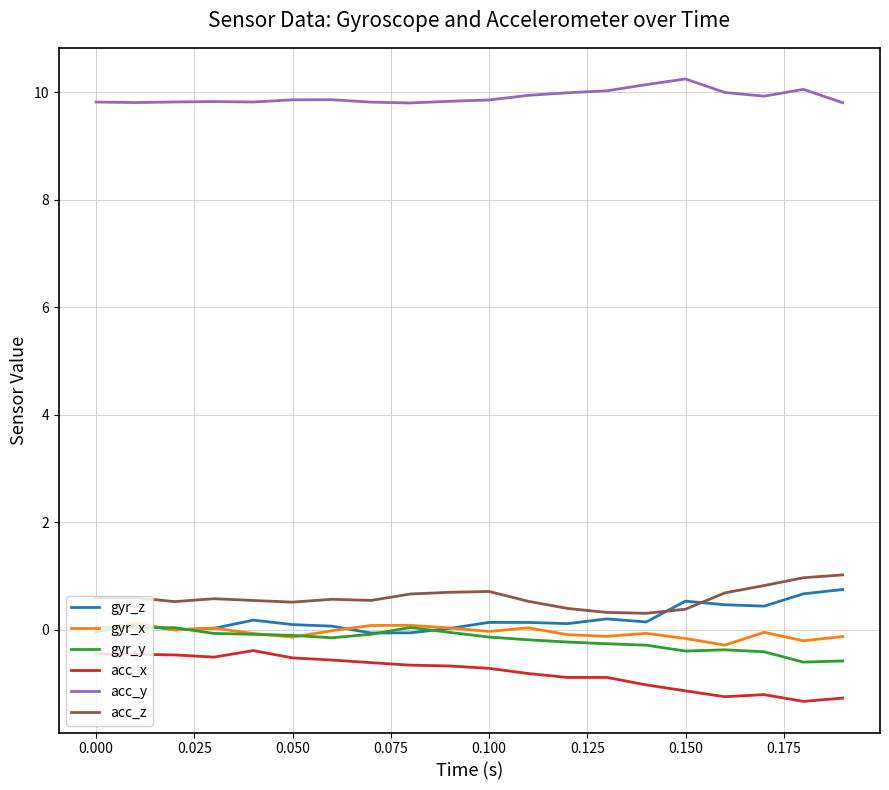

How many lines are shown in the chart?

6